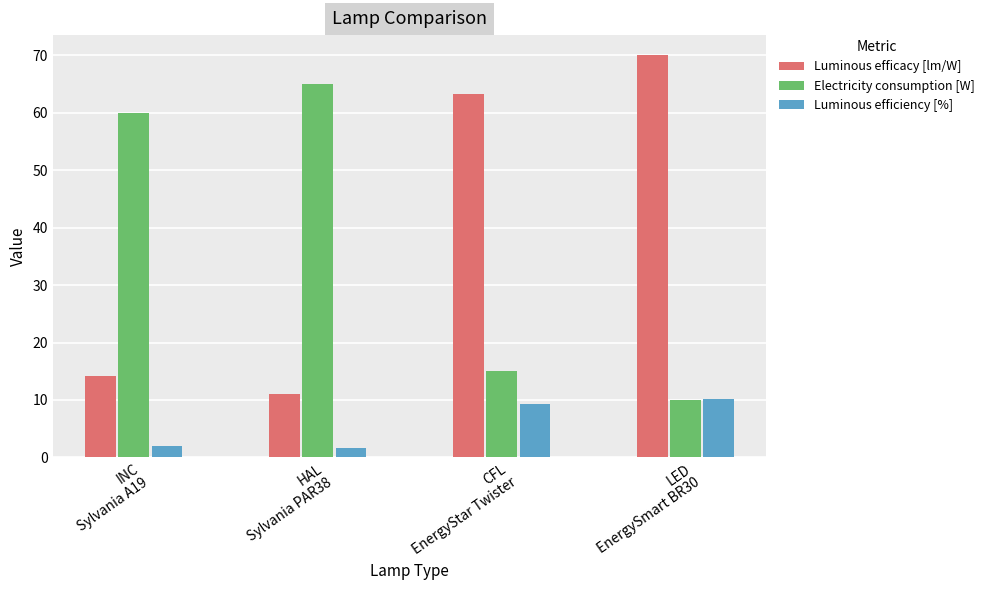

Rank the series at CFL
EnergyStar Twister from highest to lowest value.

Luminous efficacy [lm/W], Electricity consumption [W], Luminous efficiency [%]